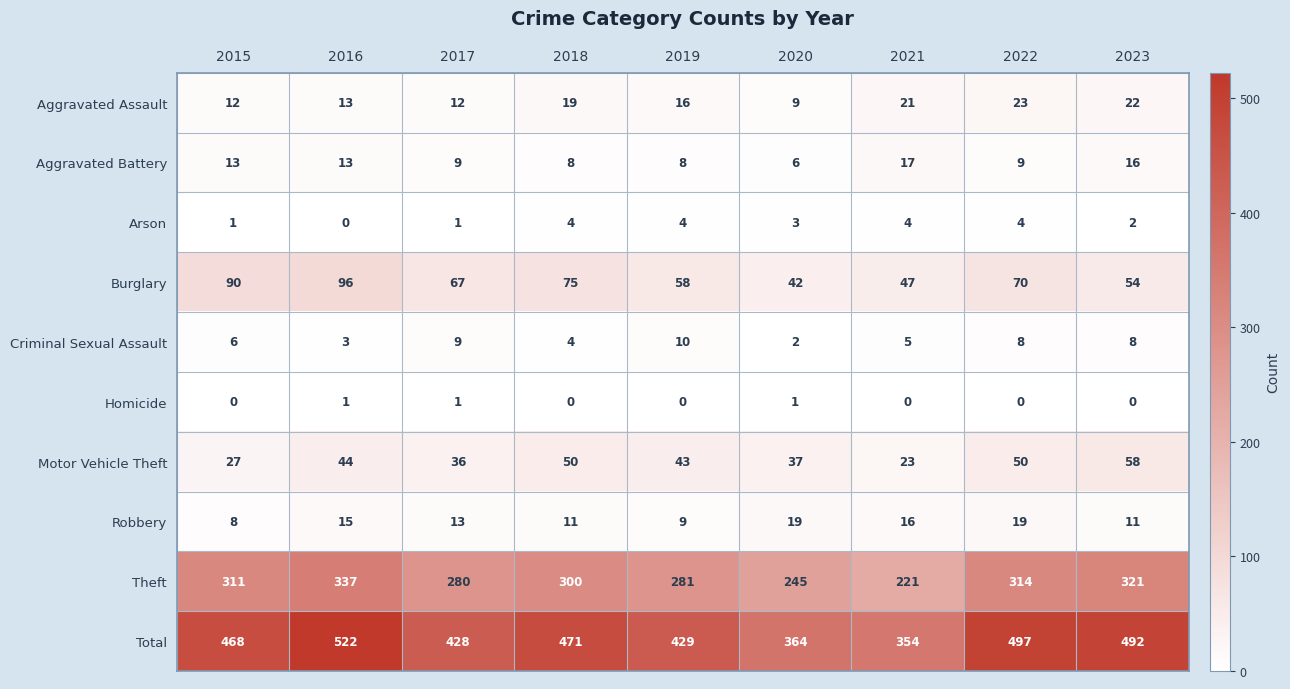

True or false: Criminal Sexual Assault has a value of 8 at 2023.

True